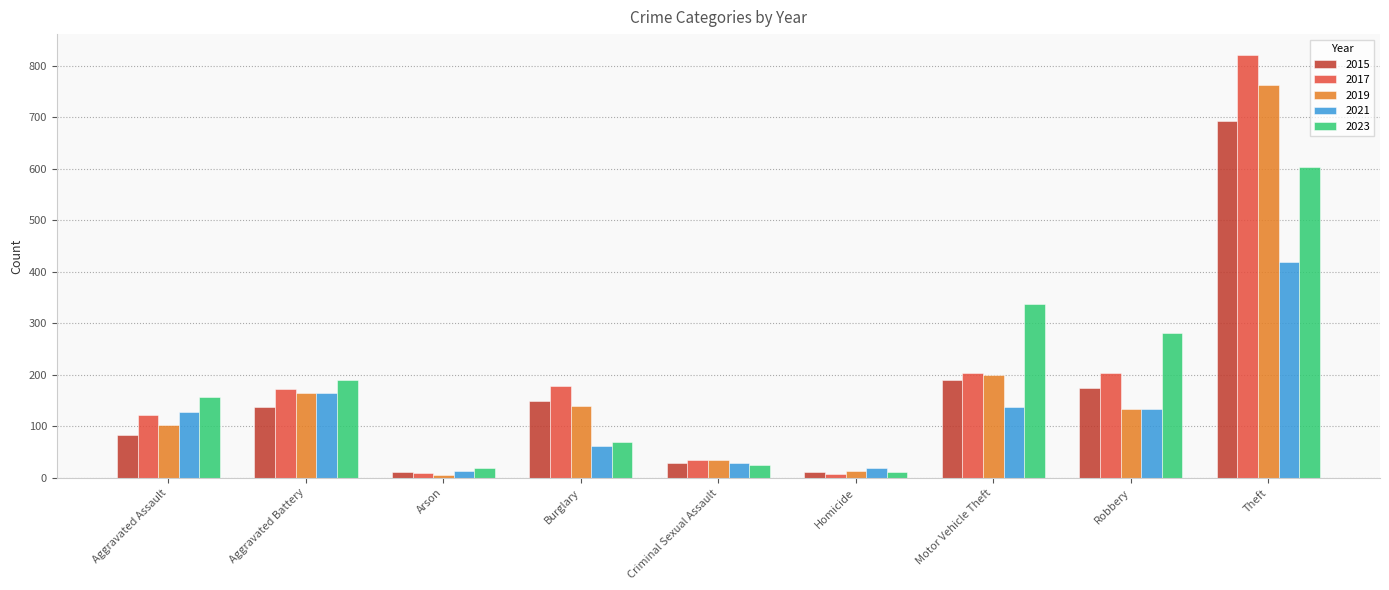

What is the minimum value for 2015?

11